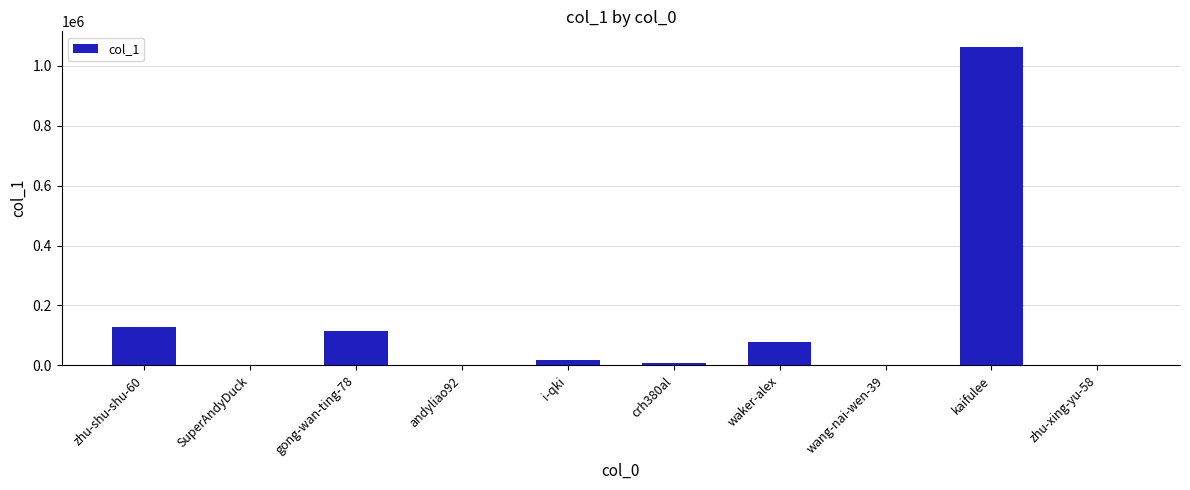

Where is the data nearest to the value 531334?

zhu-shu-shu-60